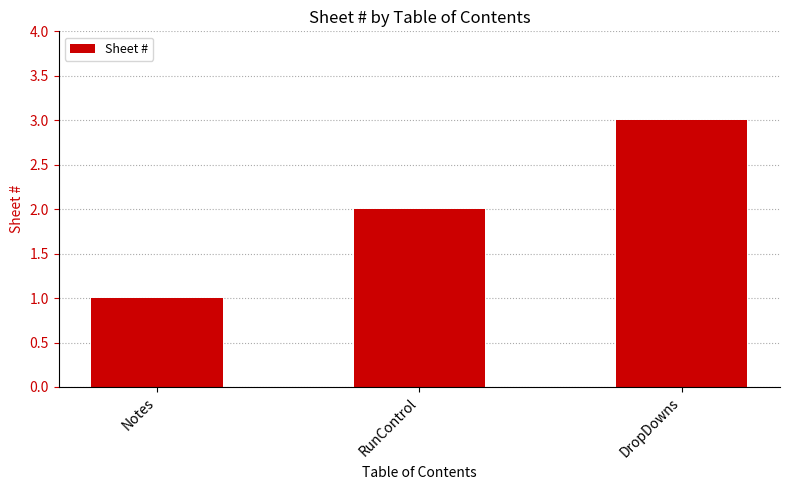

Which category has the lowest value across all series?

Notes